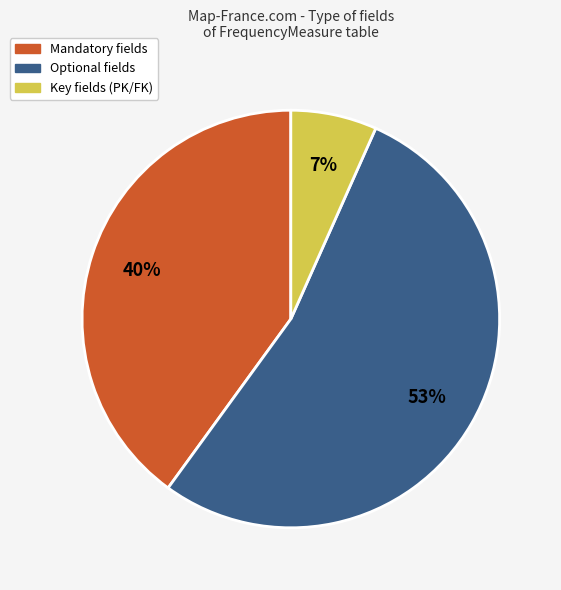

To the nearest percent, what portion does Mandatory fields represent?

40%